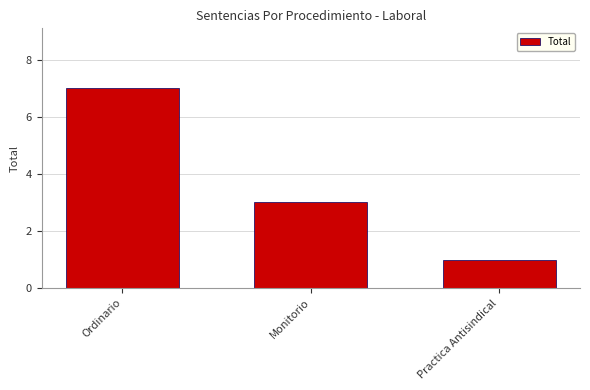

What is the sum of the values at Ordinario and Monitorio?

10